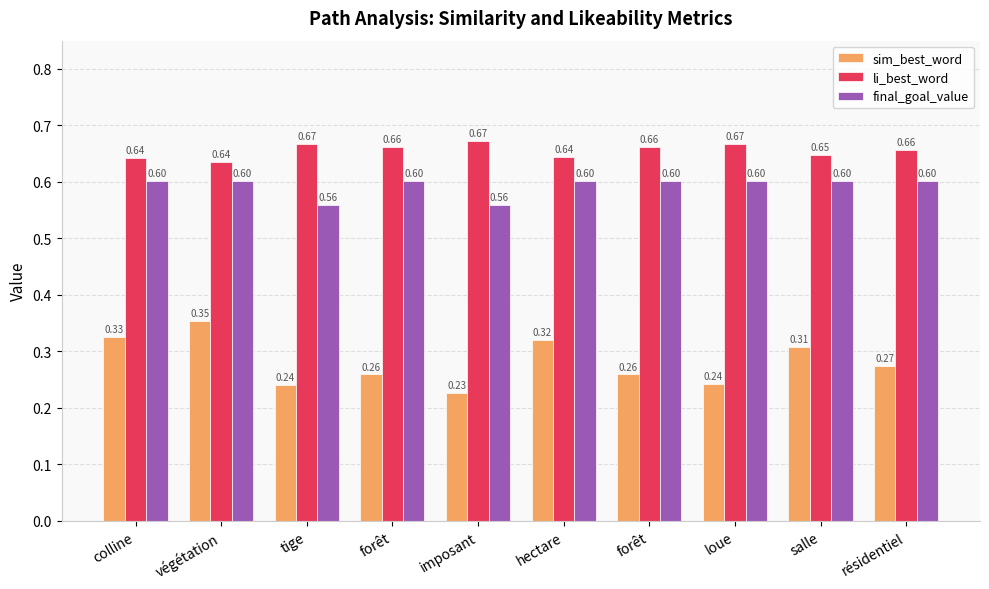

What are all the series names shown in the legend?

sim_best_word, li_best_word, final_goal_value